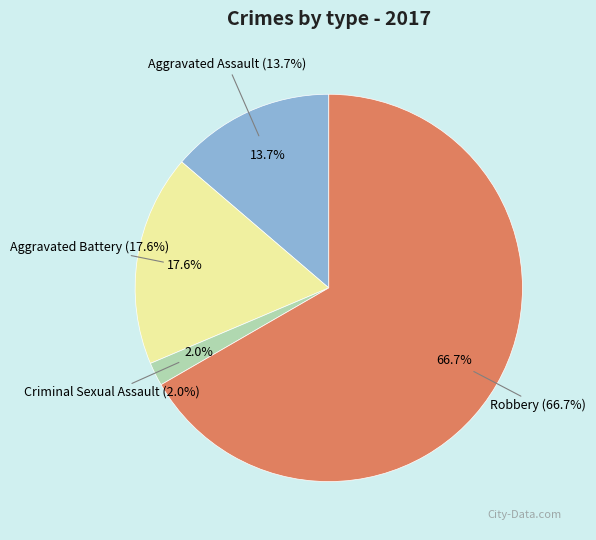

To the nearest percent, what is the difference between the largest and smallest slice percentages?

65%